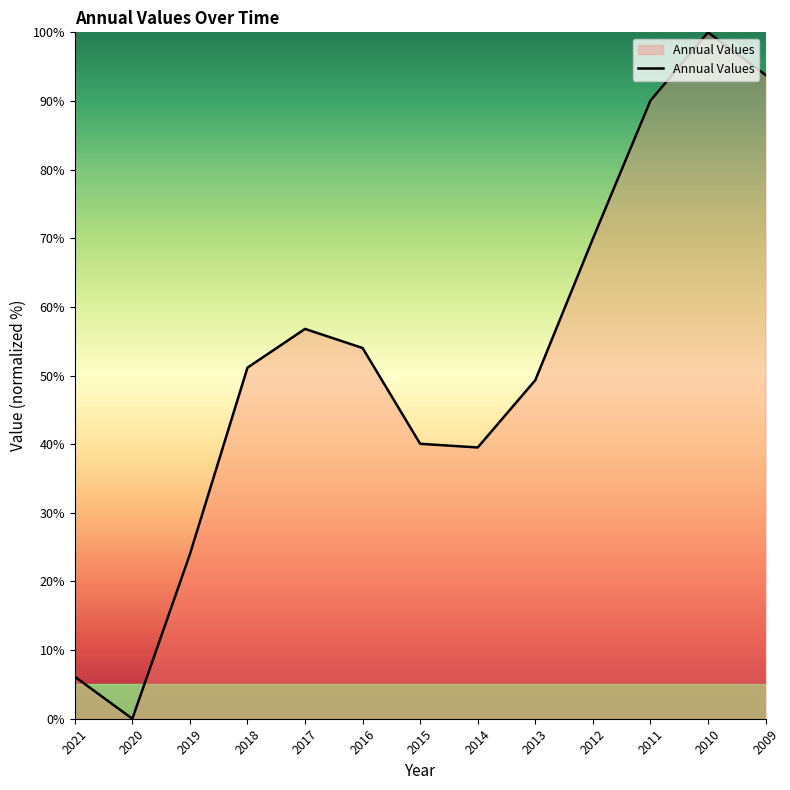

The chart shows a value of 56.8 at 2017. True or false?

True